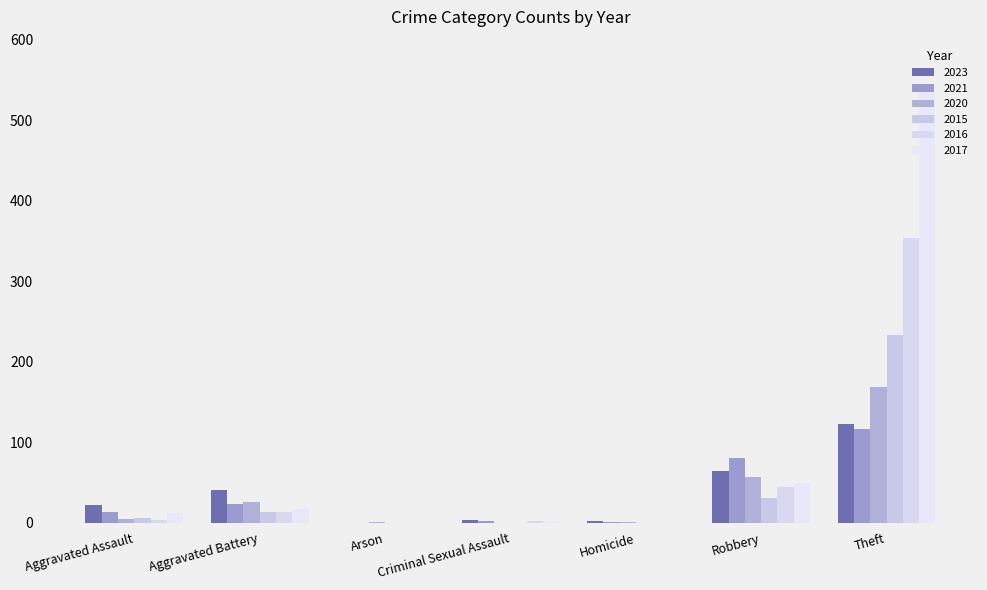

What position from the left is Theft?

7